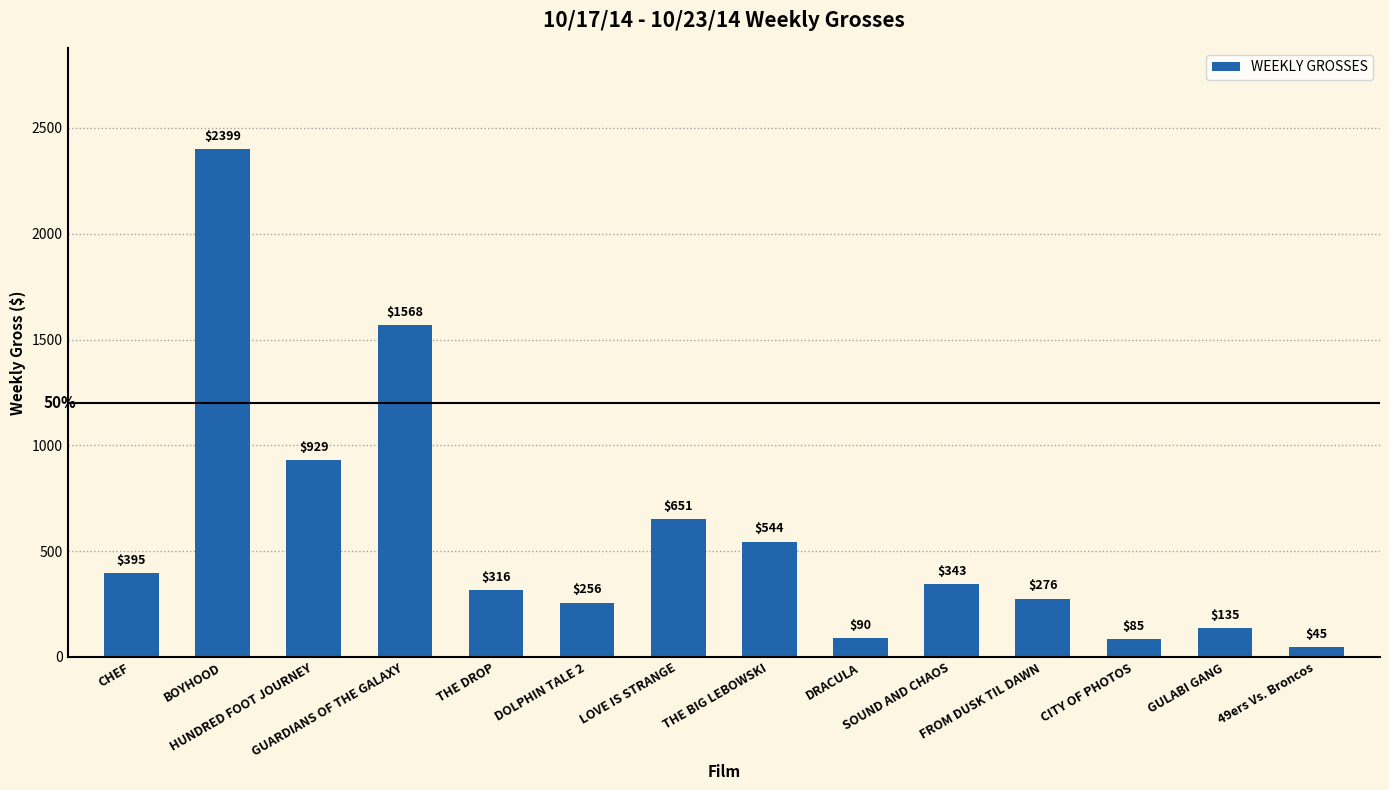

What is the label of the 12th bar from the left?

CITY OF PHOTOS